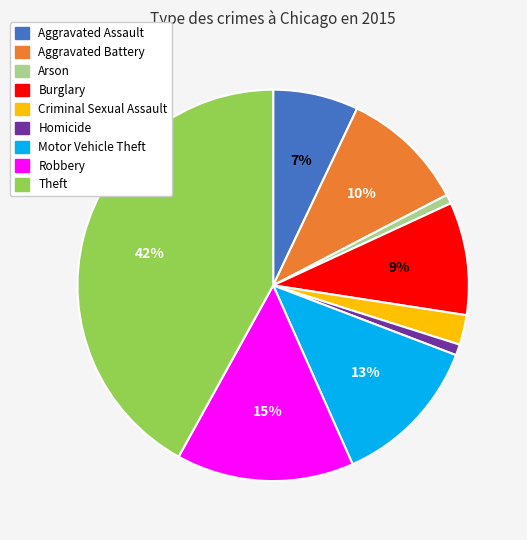

Combined, do Theft and Motor Vehicle Theft account for over 50%?

Yes